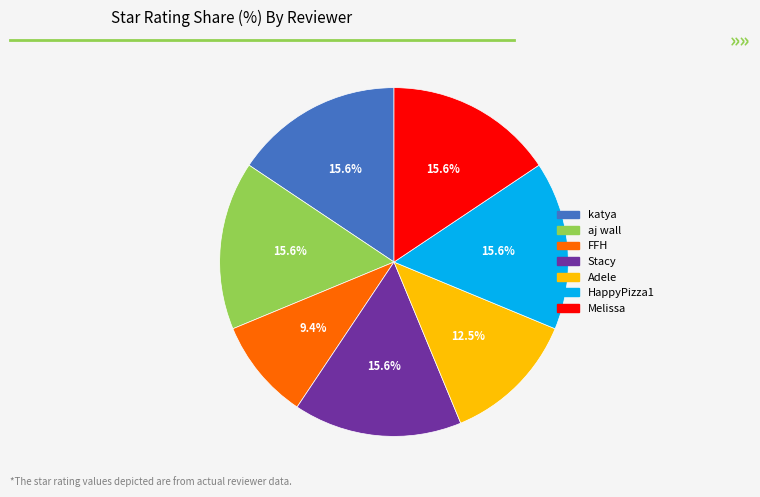

How many segments does this pie chart have?

7